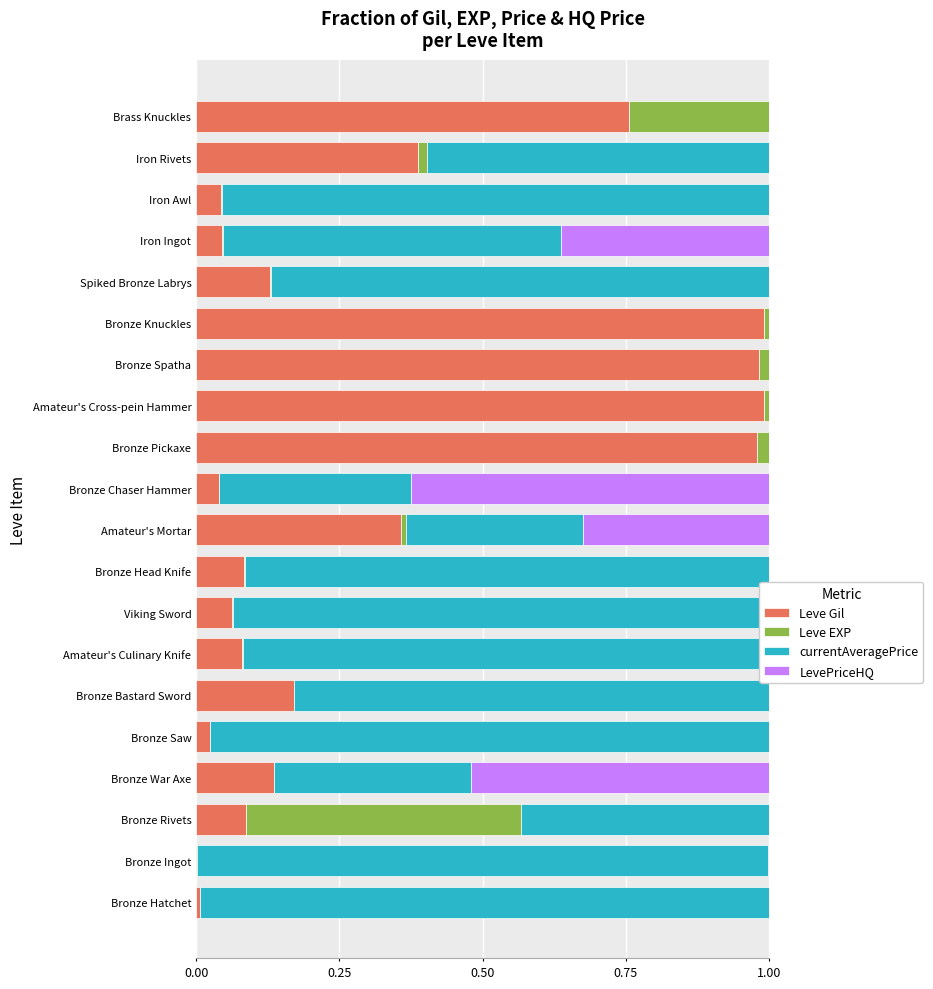

What is the sum of all Leve Gil values?

6.3